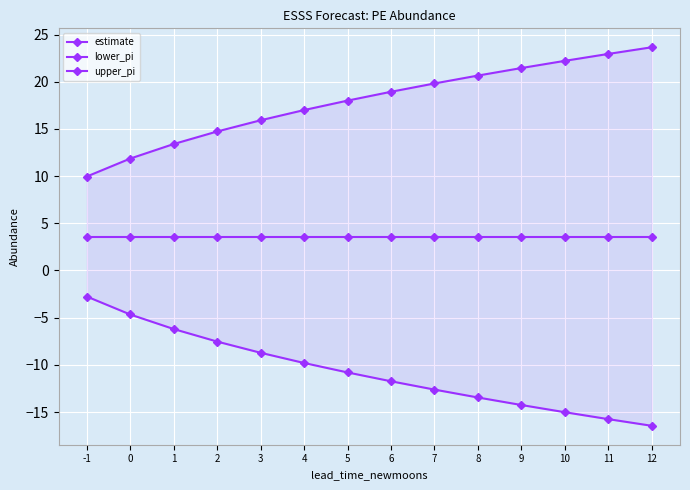

Reading left to right, transcribe all the data shown in this chart.

estimate: 3.6	3.6	3.6	3.6	3.6	3.6	3.6	3.6	3.6	3.6	3.6	3.6	3.6	3.6
lower_pi: -2.8	-4.7	-6.2	-7.5	-8.7	-9.8	-10.8	-11.7	-12.6	-13.5	-14.3	-15.0	-15.8	-16.5
upper_pi: 10.0	11.9	13.4	14.7	15.9	17.0	18.0	18.9	19.8	20.7	21.5	22.2	22.9	23.7